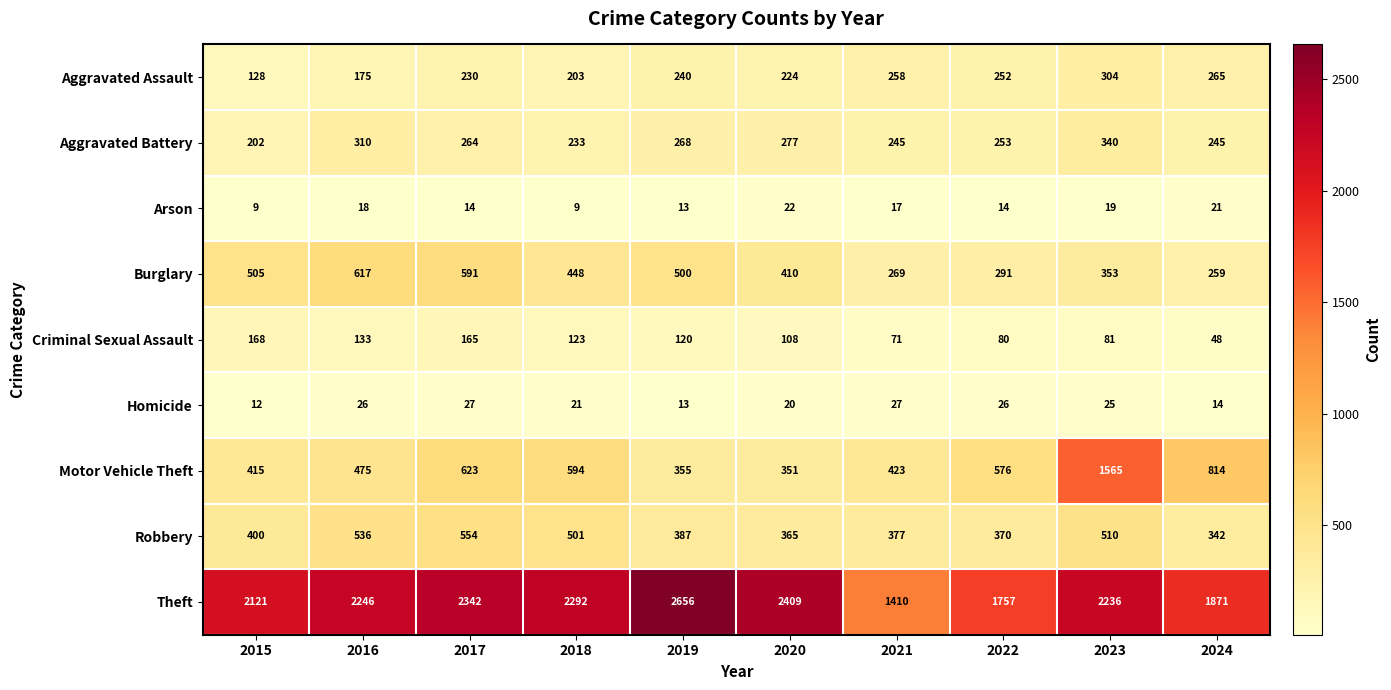

What is the total value across all series at 2018?

4424